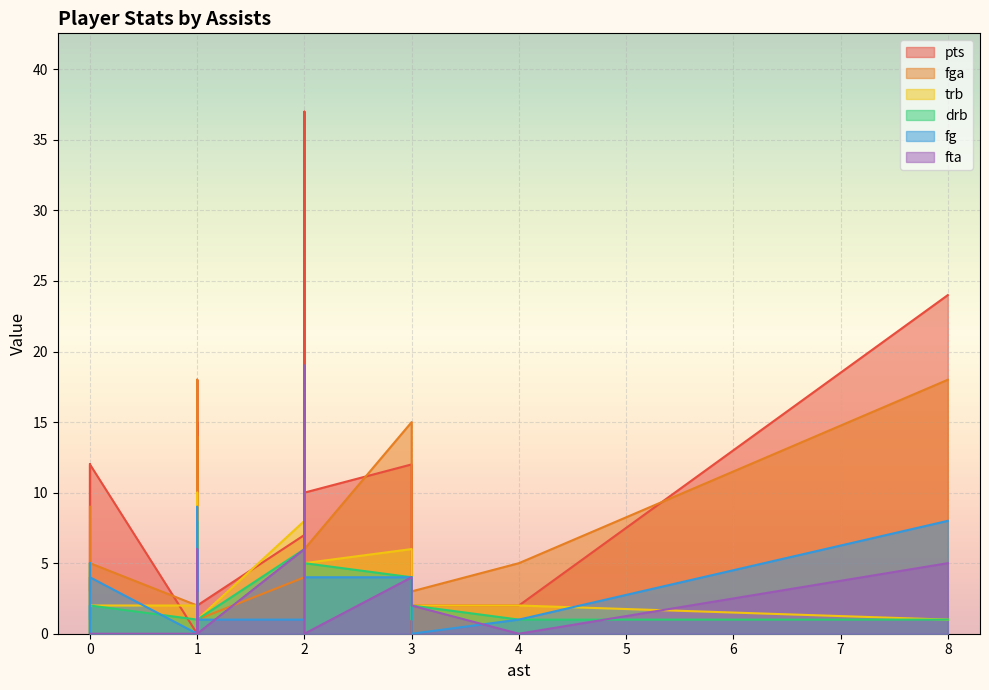

Reading right to left, list all the values displayed in this chart.

pts: 1=2	3=2	3=0	3=5	2=10	1=2	1=15	0=12	2=37	1=11	0=0	0=4	4=2	2=7	1=18	0=3	1=0	0=12	8=24	3=12
fga: 1=1	3=3	3=4	3=9	2=6	1=0	1=14	0=5	2=14	1=8	0=2	0=4	4=5	2=4	1=18	0=5	1=2	0=9	8=18	3=15
trb: 1=1	3=2	3=4	3=1	2=5	1=4	1=3	0=2	2=11	1=4	0=0	0=1	4=2	2=8	1=10	0=5	1=2	0=0	8=1	3=6
drb: 1=1	3=2	3=4	3=1	2=5	1=4	1=3	0=2	2=10	1=3	0=0	0=0	4=1	2=6	1=8	0=5	1=1	0=0	8=1	3=4
fg: 1=1	3=0	3=0	3=1	2=4	1=0	1=6	0=4	2=9	1=3	0=0	0=2	4=1	2=1	1=9	0=1	1=0	0=5	8=8	3=4
fta: 1=0	3=2	3=2	3=3	2=0	1=2	1=0	0=0	2=19	1=6	0=0	0=0	4=0	2=6	1=0	0=0	1=0	0=0	8=5	3=4